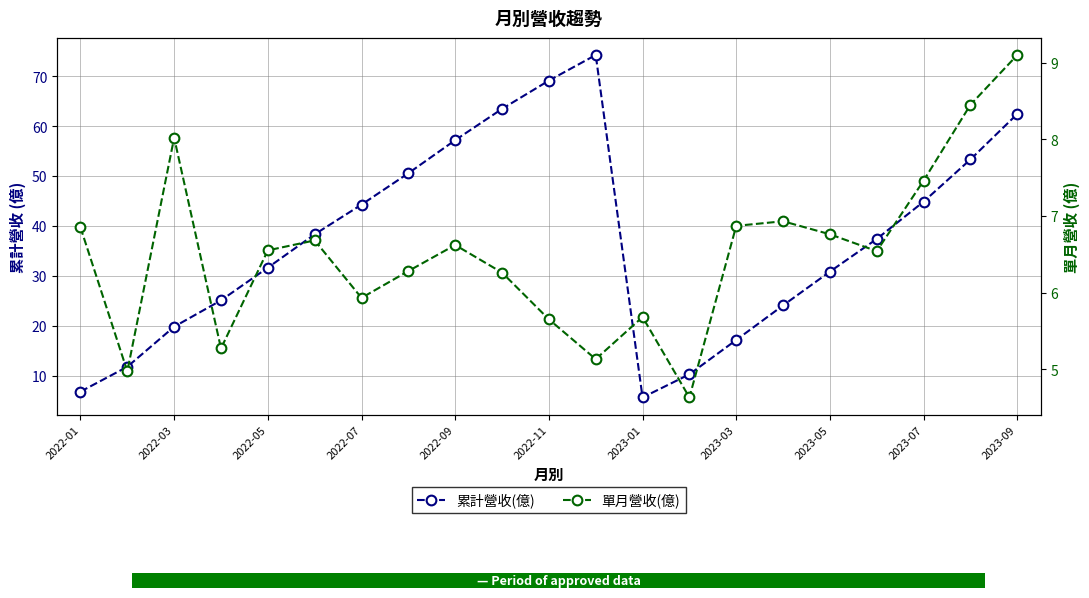

Is this an area chart (filled region under the line)?

No